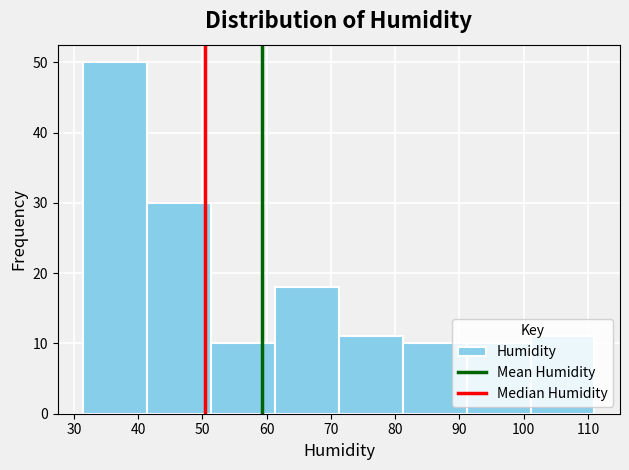

How tall is the bar that spans 51 to 61 on the x-axis? Neither the bar edges nor the heights are printed on the chart, so give them approximately, as read against the axes.

10